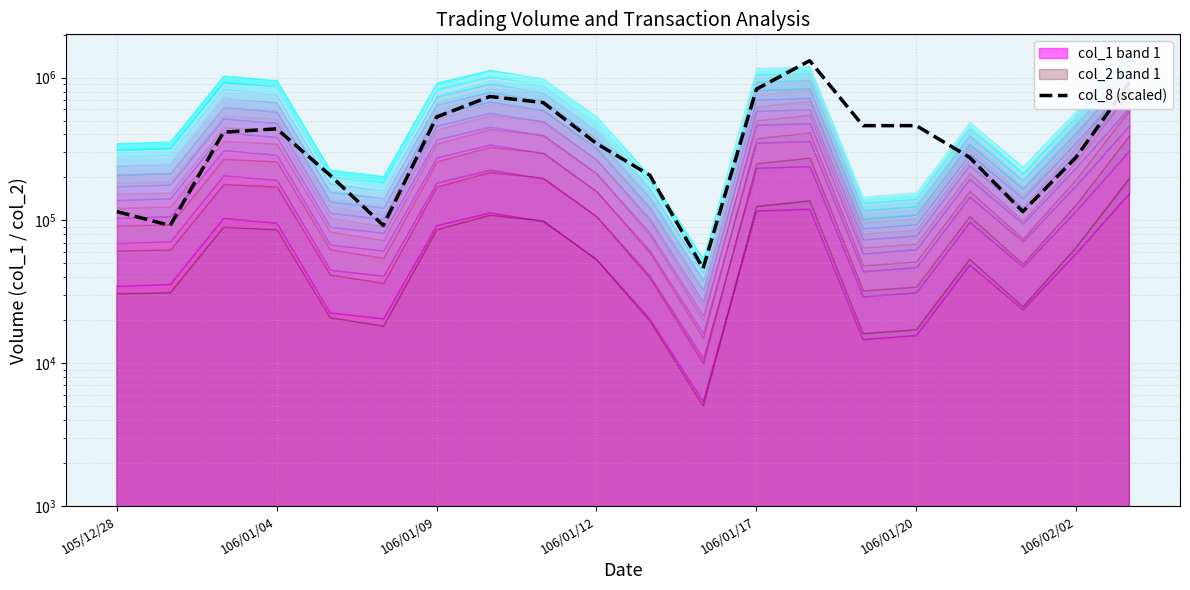

Reading left to right, what are all the values shown in this chart?

115346.5	92277.2	415247.4	438316.7	207623.7	92277.2	530593.9	738217.5	669009.6	346039.5	207623.7	46138.6	830494.7	1314950.0	461386.0	461386.0	276831.6	115346.5	276831.6	922771.9